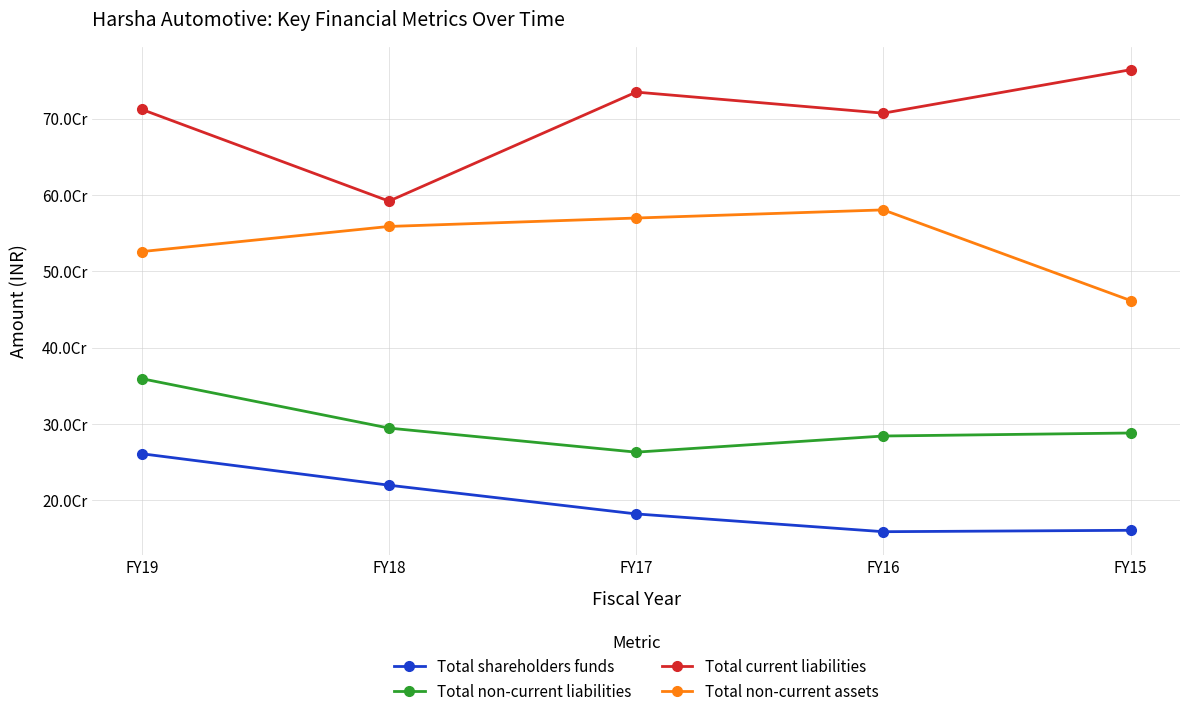

At which category does Total current liabilities reach its first local peak?

FY17